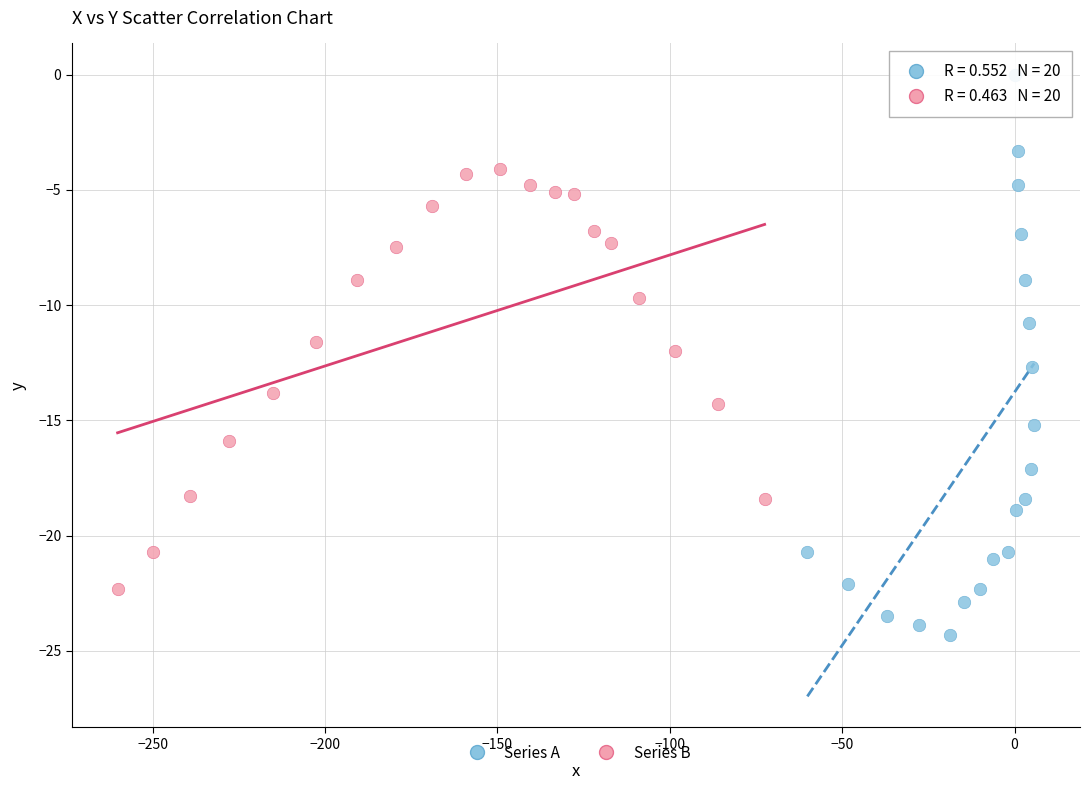

Which series has the widest spread of Y values?

Series A